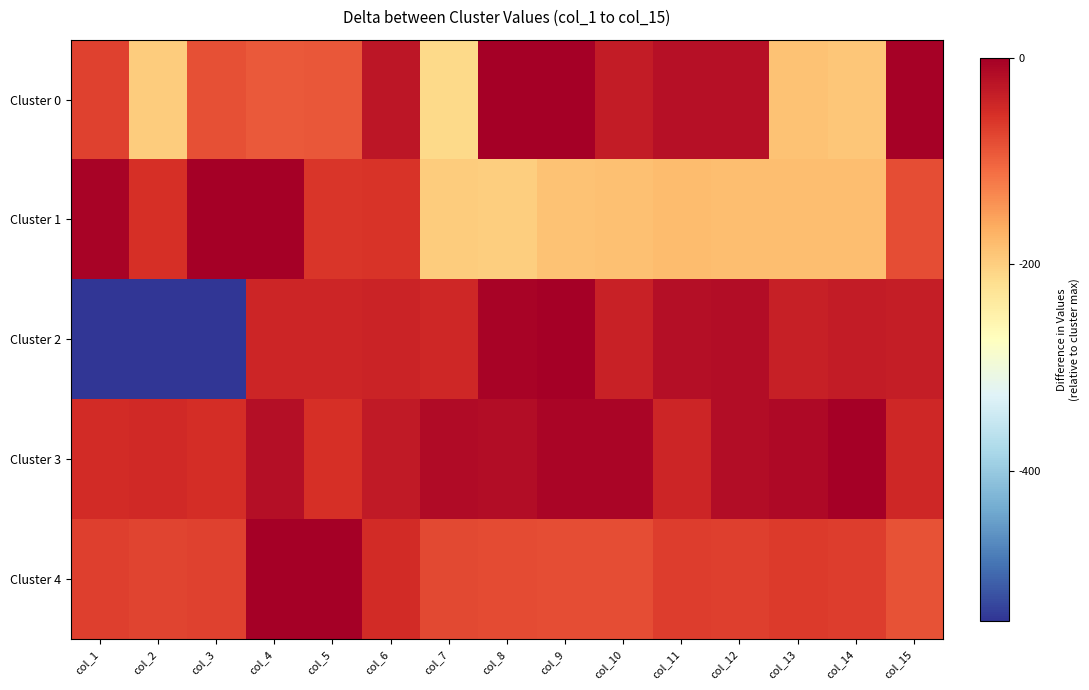

Reading right to left, extract all data points from this chart.

Cluster 0: col_15=-3	col_14=-190	col_13=-186	col_12=-21	col_11=-20	col_10=-33	col_9=0	col_8=-2	col_7=-212	col_6=-27	col_5=-90	col_4=-92	col_3=-85	col_2=-197	col_1=-72
Cluster 1: col_15=-83	col_14=-181	col_13=-182	col_12=-183	col_11=-180	col_10=-185	col_9=-187	col_8=-199	col_7=-197	col_6=-58	col_5=-60	col_4=-2	col_3=0	col_2=-55	col_1=-5
Cluster 2: col_15=-36	col_14=-33	col_13=-38	col_12=-16	col_11=-18	col_10=-39	col_9=0	col_8=-5	col_7=-45	col_6=-42	col_5=-43	col_4=-44	col_3=-543	col_2=-545	col_1=-545
Cluster 3: col_15=-46	col_14=0	col_13=-11	col_12=-16	col_11=-43	col_10=-7	col_9=-8	col_8=-15	col_7=-13	col_6=-31	col_5=-54	col_4=-18	col_3=-52	col_2=-48	col_1=-51
Cluster 4: col_15=-86	col_14=-68	col_13=-64	col_12=-69	col_11=-66	col_10=-83	col_9=-81	col_8=-80	col_7=-78	col_6=-50	col_5=-2	col_4=0	col_3=-72	col_2=-74	col_1=-70